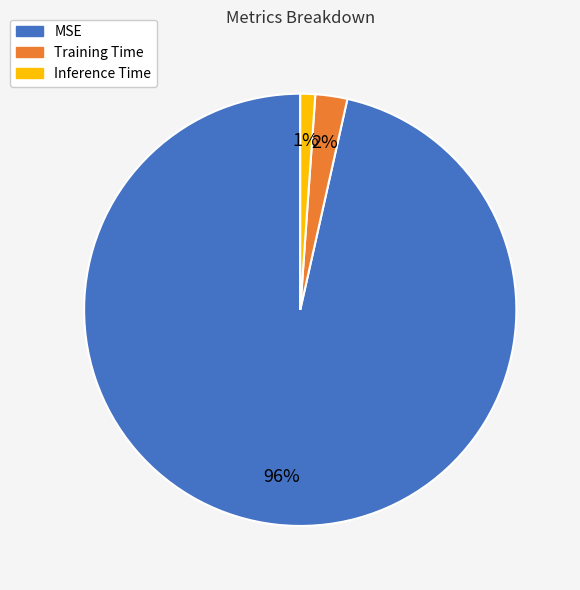

To the nearest percent, what is the combined percentage of Inference Time and MSE?

98%